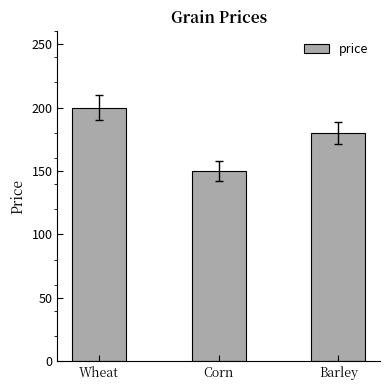

How many bars are there in total?

3